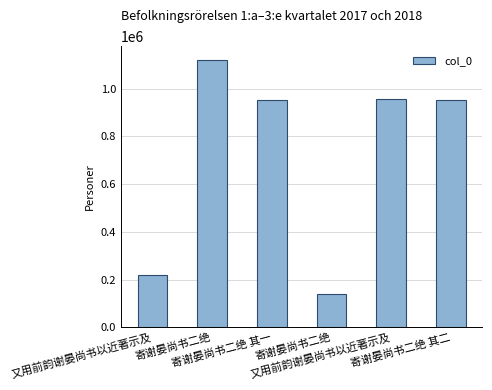

Approximately how many times larger is the value at 寄谢晏尚书二绝 compared to 又用前韵谢晏尚书以近著示及?

1.2